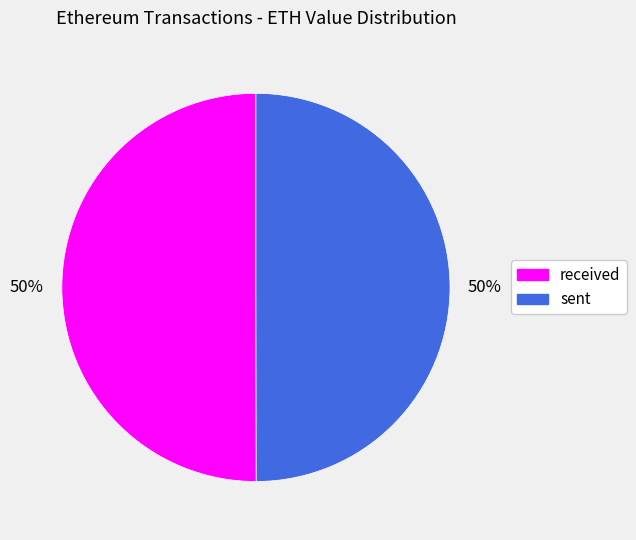

Is it true that received is 50% of the pie?

True